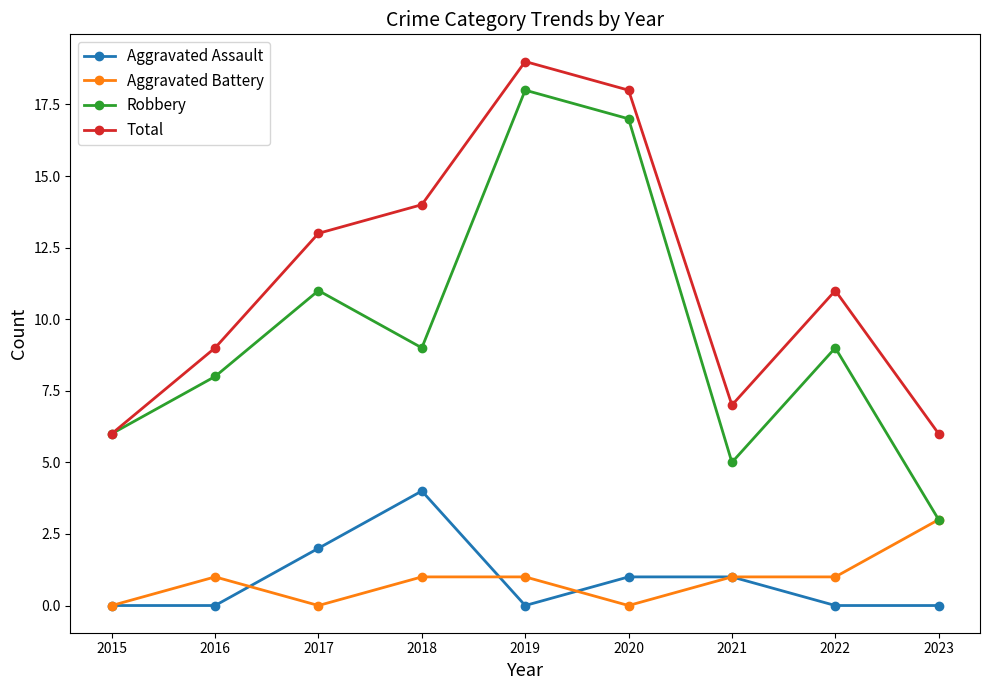

Reading right to left, transcribe all the data shown in this chart.

Aggravated Assault: 2023=0	2022=0	2021=1	2020=1	2019=0	2018=4	2017=2	2016=0	2015=0
Aggravated Battery: 2023=3	2022=1	2021=1	2020=0	2019=1	2018=1	2017=0	2016=1	2015=0
Robbery: 2023=3	2022=9	2021=5	2020=17	2019=18	2018=9	2017=11	2016=8	2015=6
Total: 2023=6	2022=11	2021=7	2020=18	2019=19	2018=14	2017=13	2016=9	2015=6